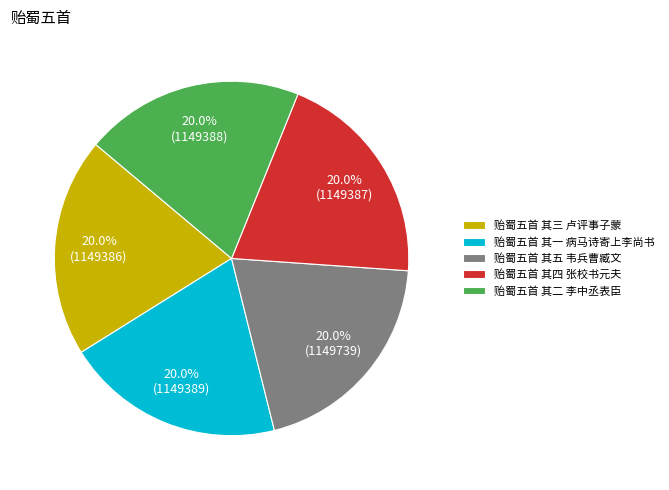

To the nearest percent, what percentage of the pie is 贻蜀五首 其四 张校书元夫?

20%